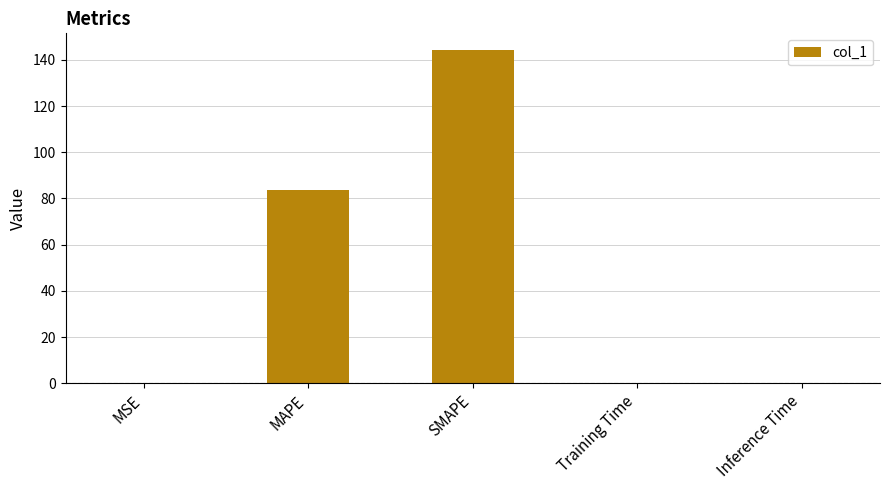

The value at SMAPE is 144.3. True or false?

True